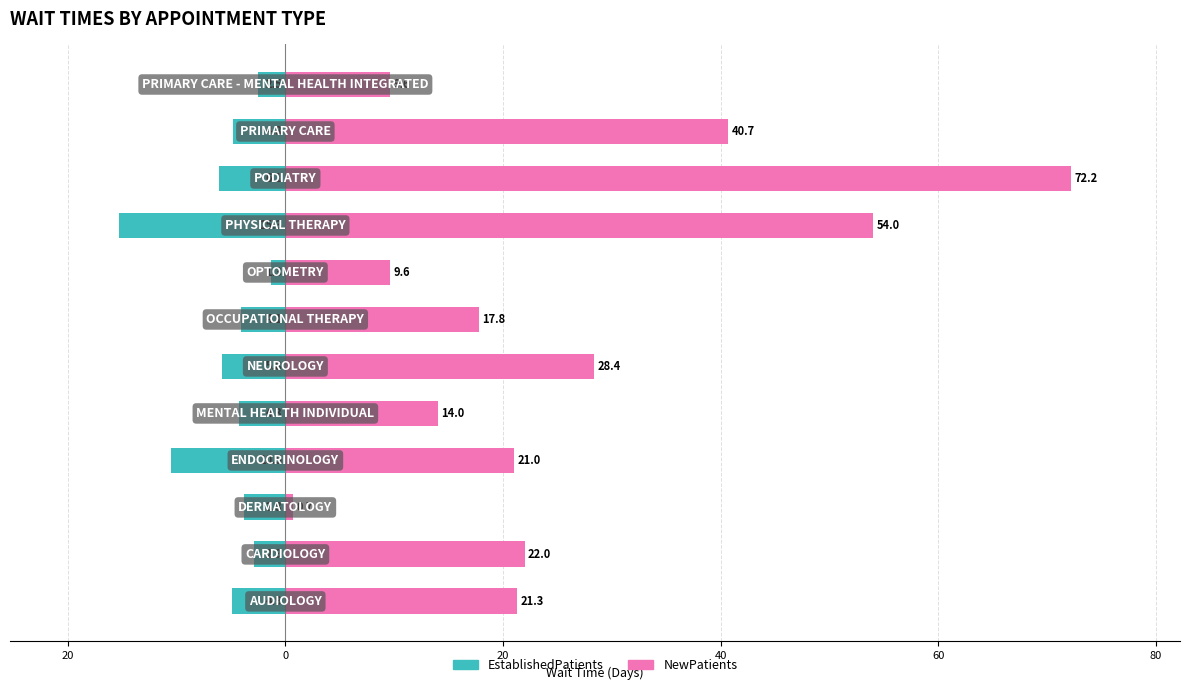

Which series has the largest total across all categories?

NewPatients